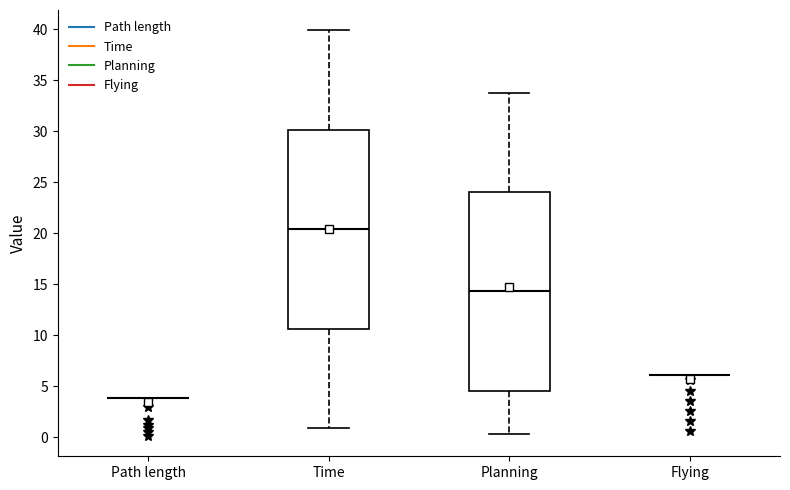

Reading left to right, read every box against the y-axis: the position of its median line, the range the box covers, and the ends of its whiskers. The values are not printed on the chart, so give them approximately, as read against the axis.

Path length: box collapsed to a line at 4.0, whiskers 4.0 to 4.0
Time: median 20.5, box 10.5 to 30.0, whiskers 1.0 to 40.0
Planning: median 14.5, box 4.5 to 24.0, whiskers 0.5 to 34.0
Flying: box collapsed to a line at 6.0, whiskers 6.0 to 6.0